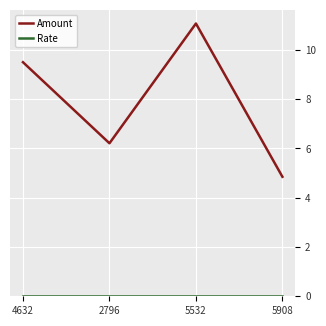

What is the maximum value for Amount?

11.1